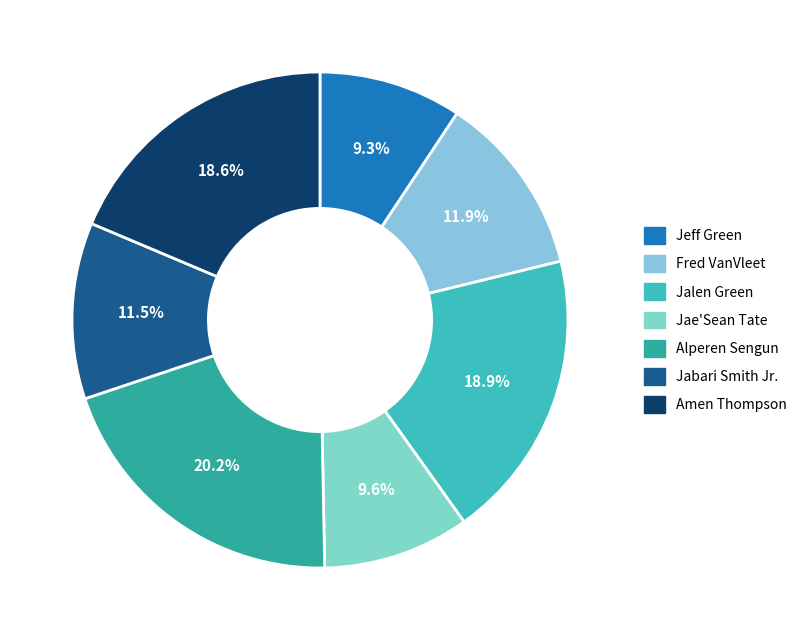

How many slices are in this pie chart?

7